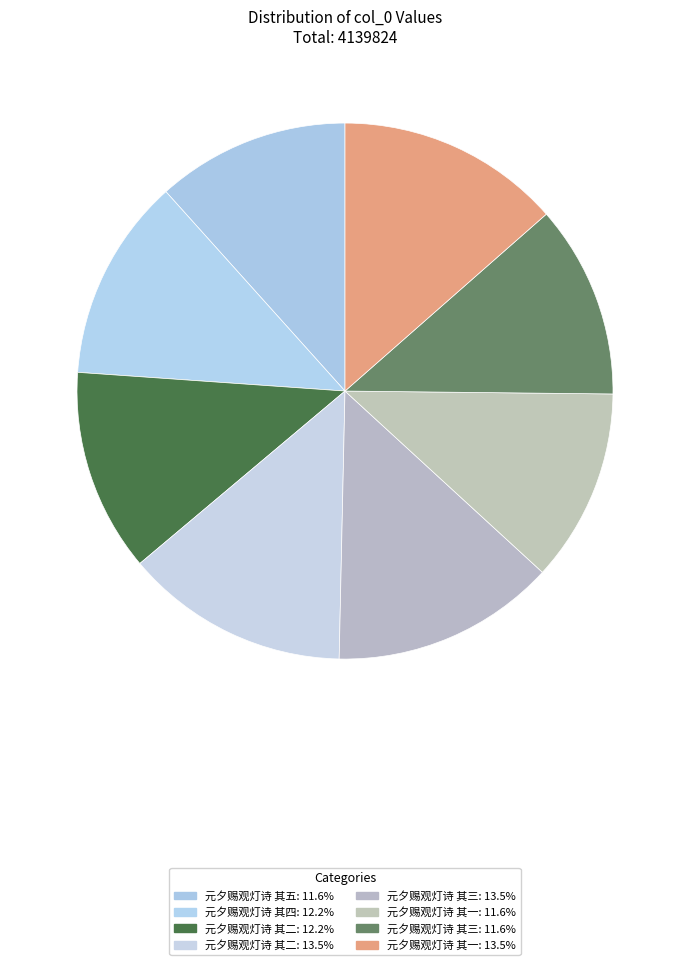

Rank the categories by value from lowest to highest.

元夕赐观灯诗 其一, 元夕赐观灯诗 其三, 元夕赐观灯诗 其五, 元夕赐观灯诗 其二, 元夕赐观灯诗 其四, 元夕赐观灯诗 其一, 元夕赐观灯诗 其二, 元夕赐观灯诗 其三